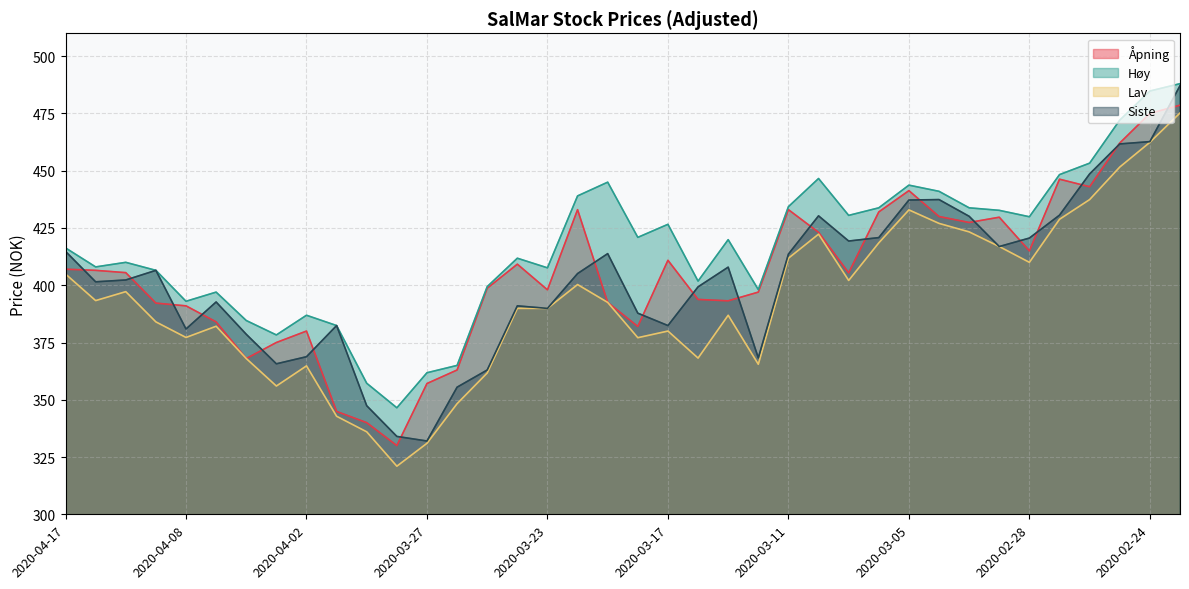

At which label is Lav closest to 398?

2020-04-15